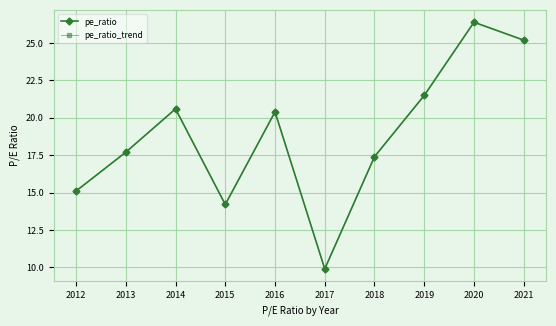

Where is pe_ratio nearest to the value 18?

2013